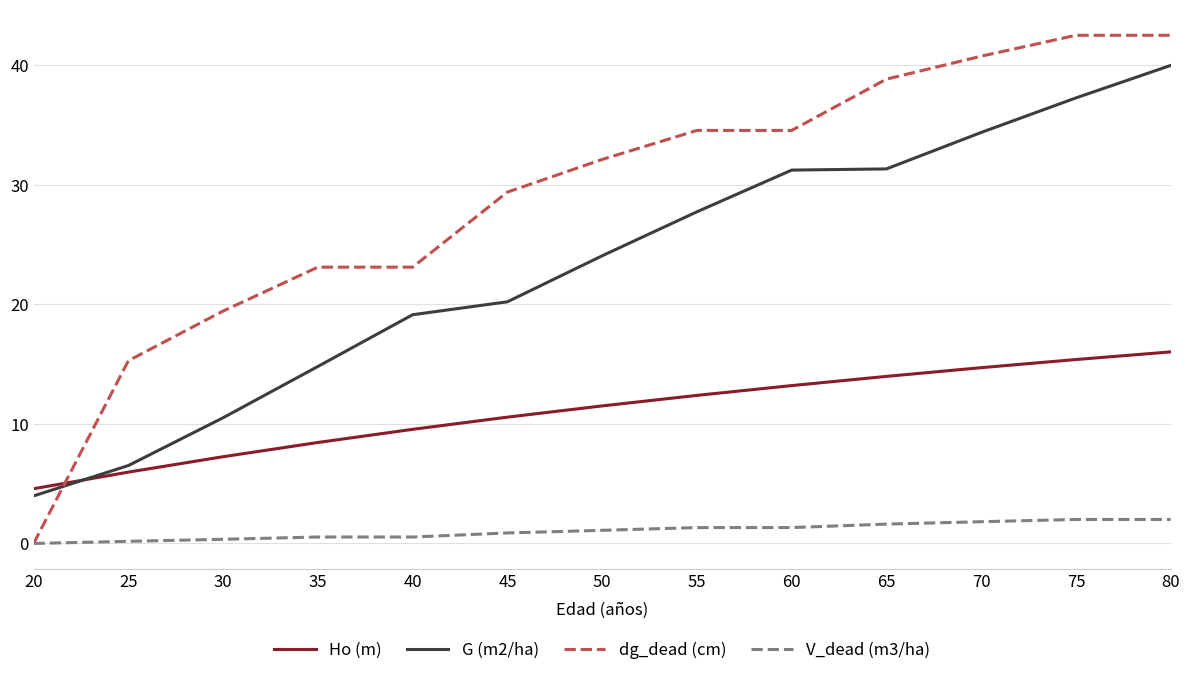

What is the difference between the maximum and minimum values in the V_dead (m3/ha) series?

2.0